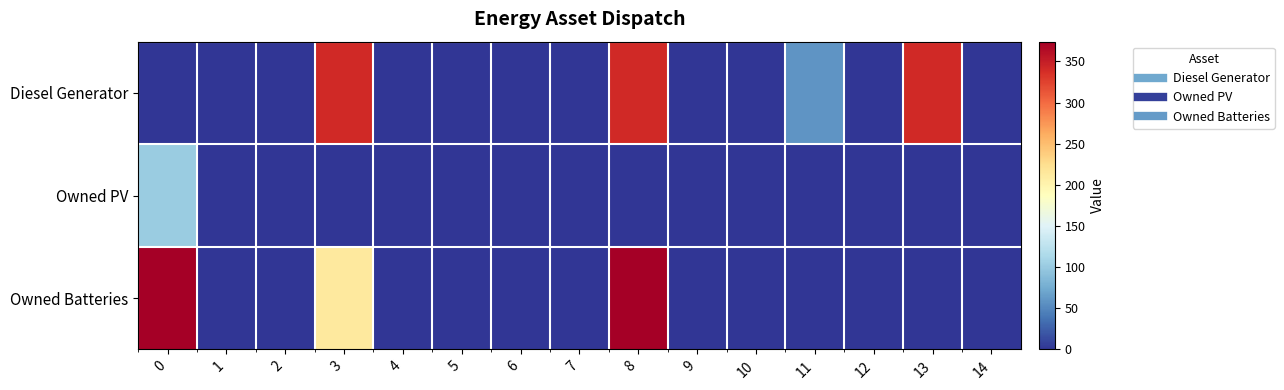

Which series has the largest total across all categories?

Diesel Generator